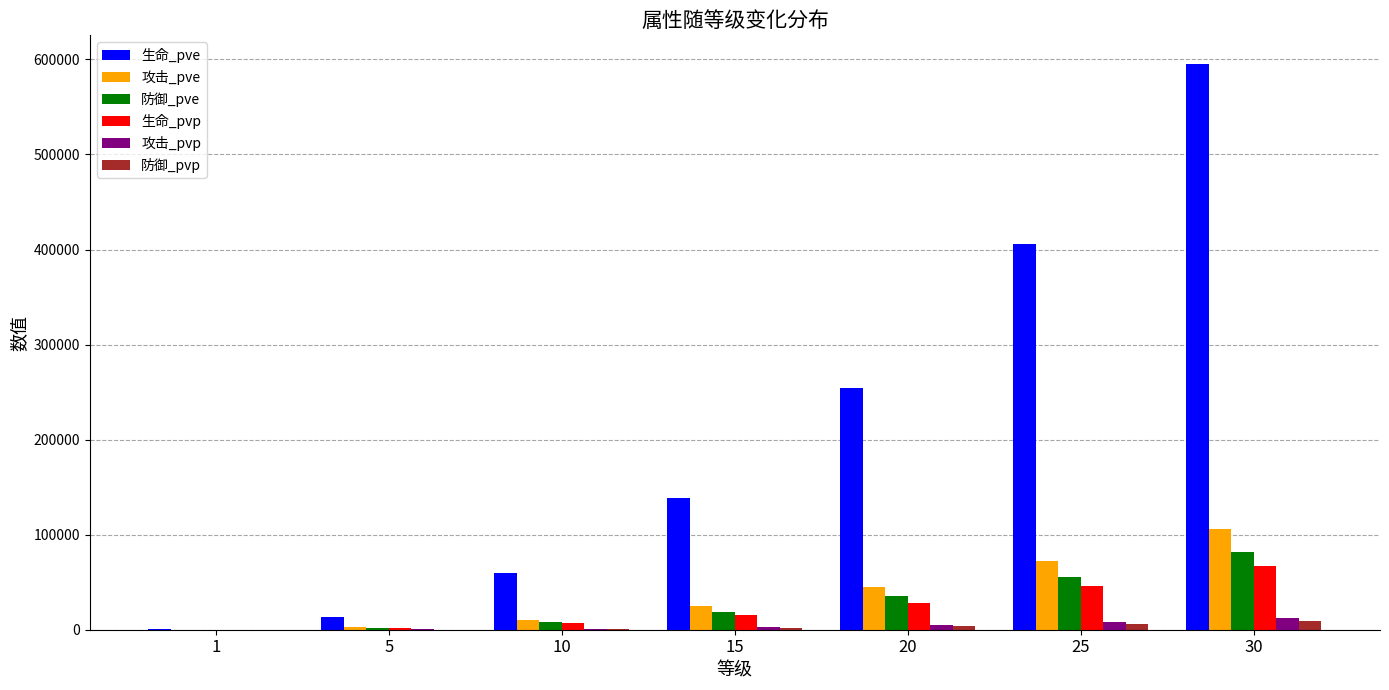

At which category is the sum across all series the highest?

30